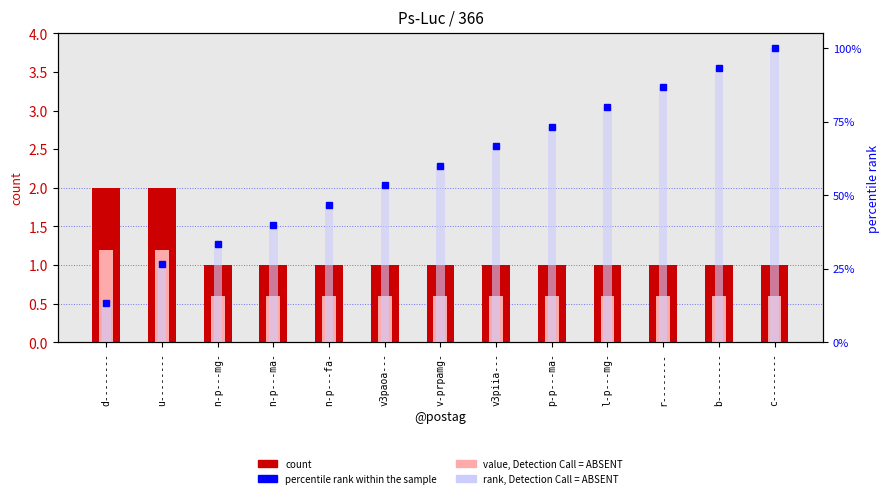

What is the sum of all rank, Detection Call = ABSENT values?

773.3